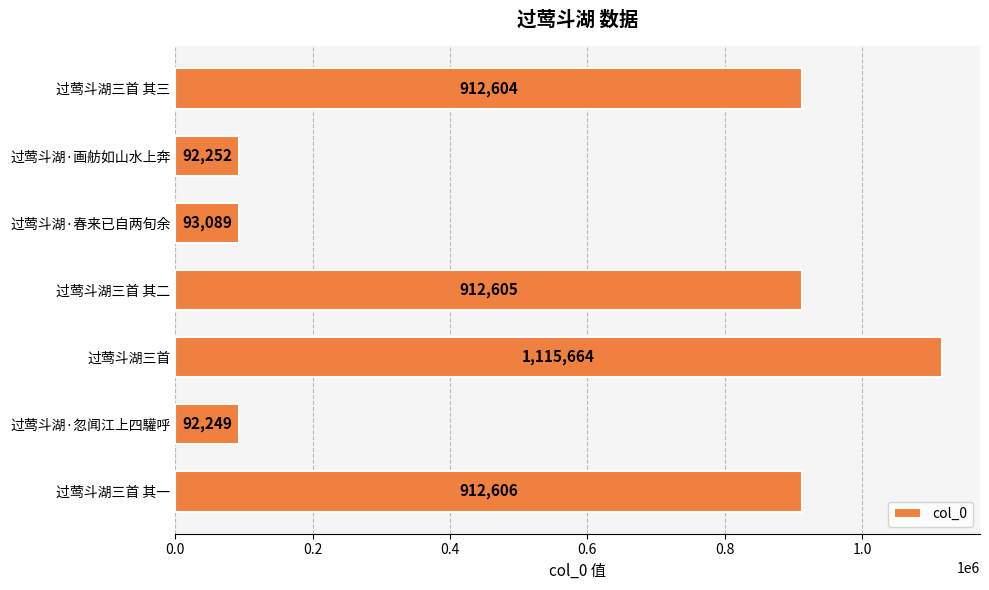

The chart shows a value of 373891 at 过莺斗湖三首. True or false?

False